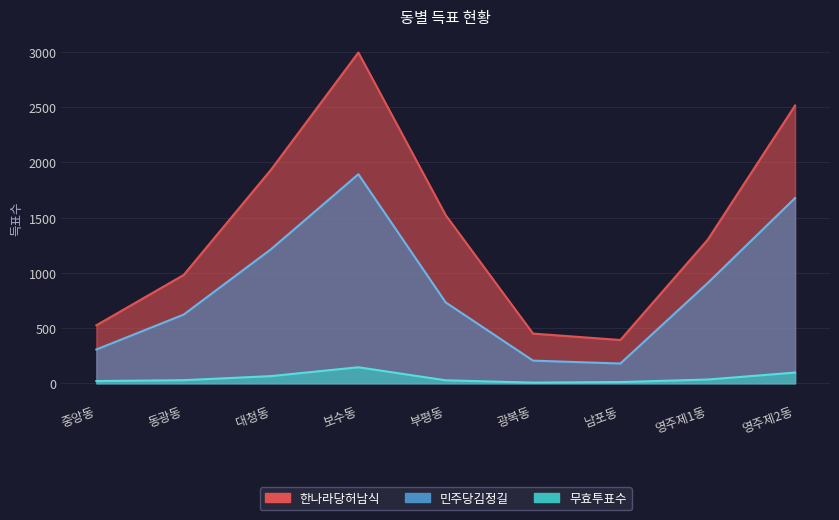

True or false: 한나라당허남식 and 무효투표수 intersect in this chart.

False